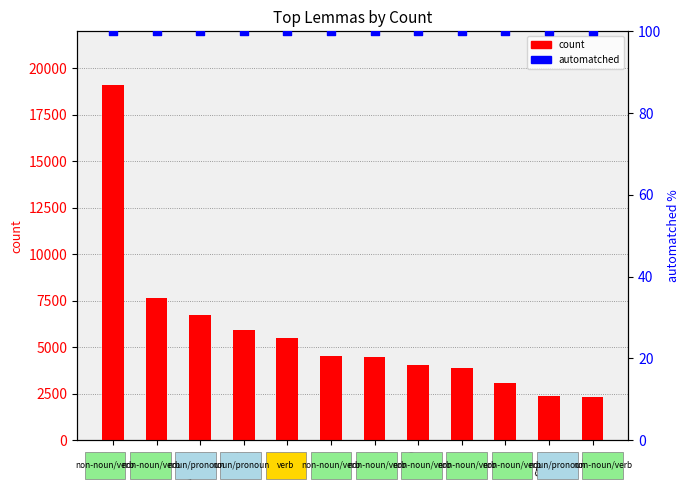

What are all the series names shown in the legend?

count, automatched